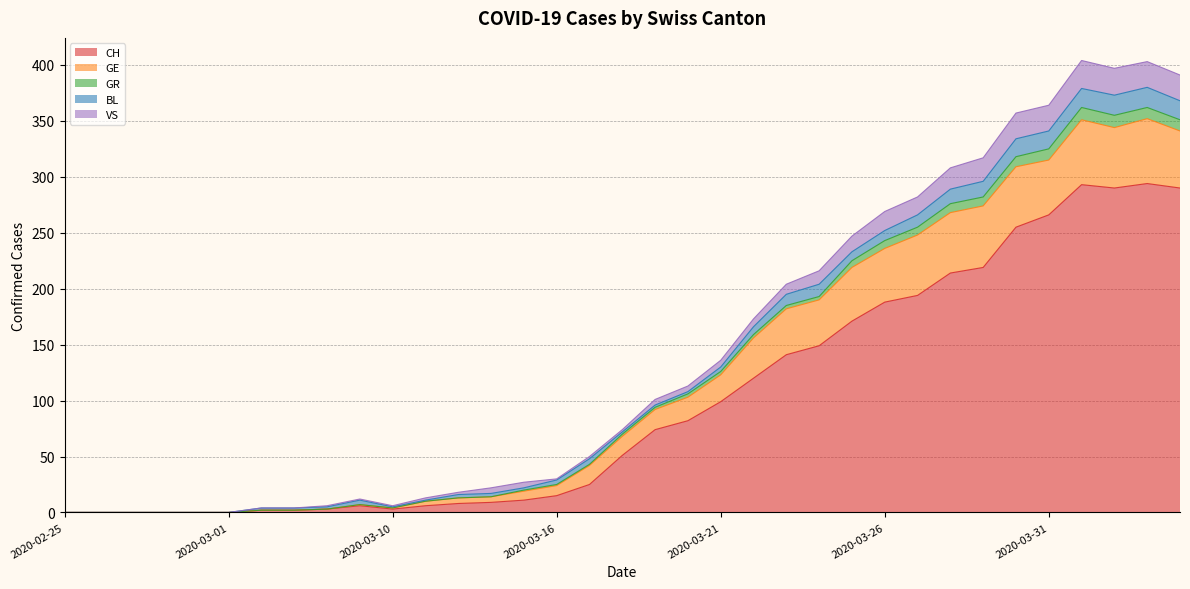

At which label is VS closest to 190?

2020-03-23